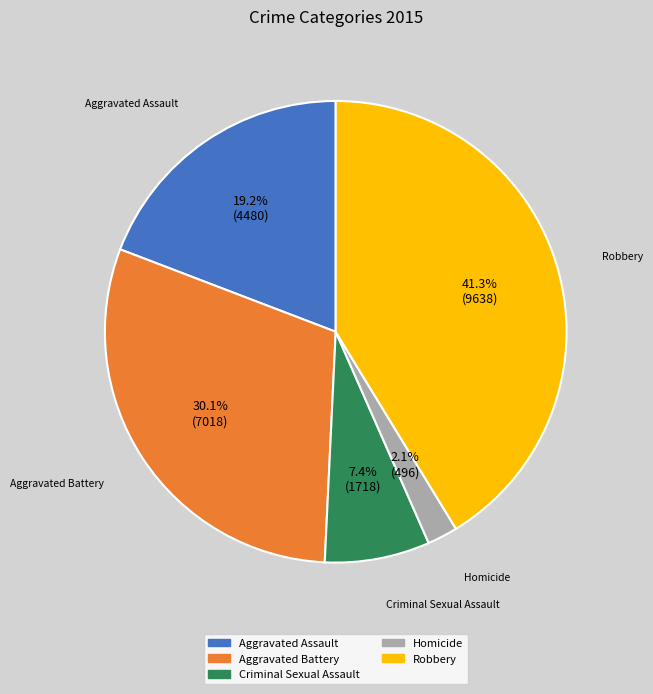

Rank the categories by value from lowest to highest.

Homicide, Criminal Sexual Assault, Aggravated Assault, Aggravated Battery, Robbery